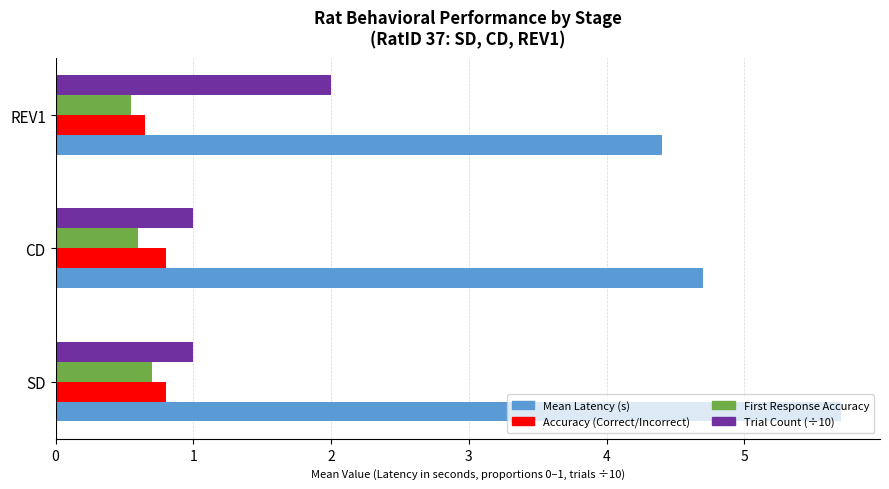

True or false: Trial Count (÷10) has a value of 1.5 at CD.

False